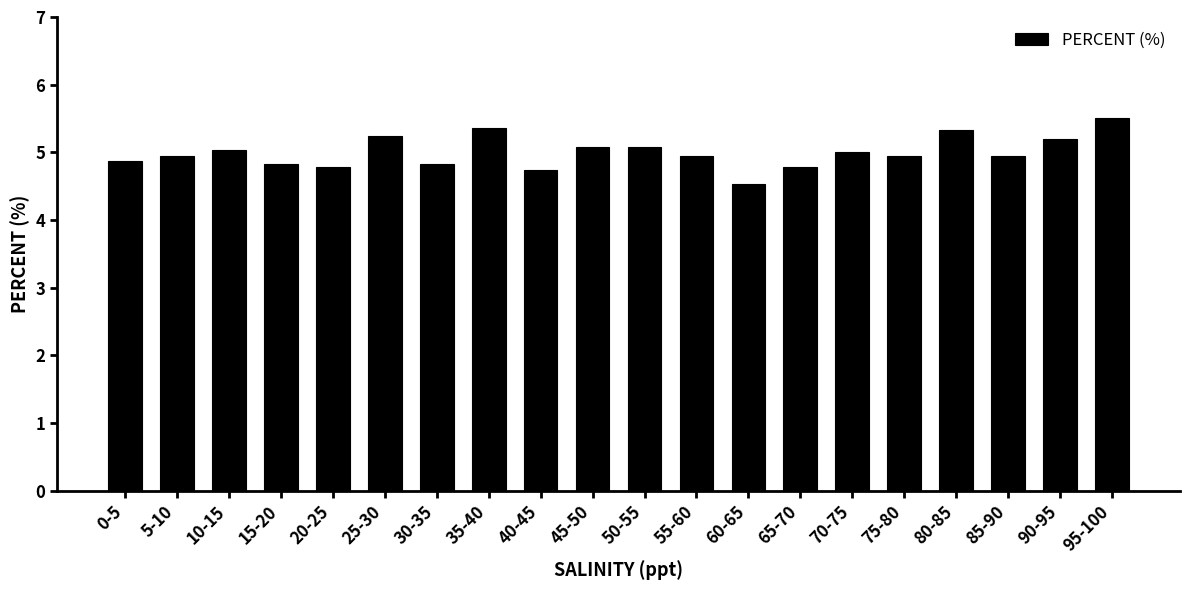

What is the maximum value shown in the chart?

5.5